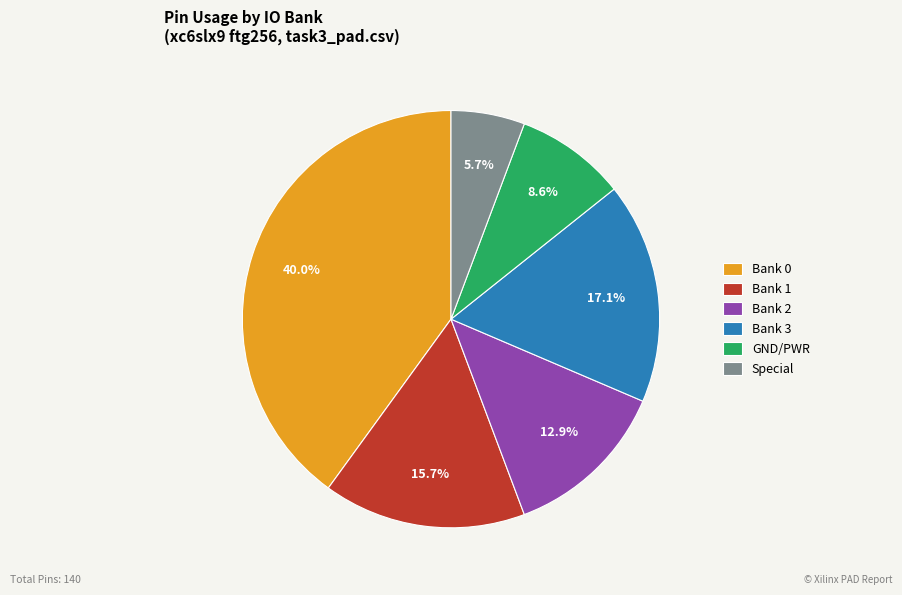

Rank the categories by value from lowest to highest.

Special, GND/PWR, Bank 2, Bank 1, Bank 3, Bank 0